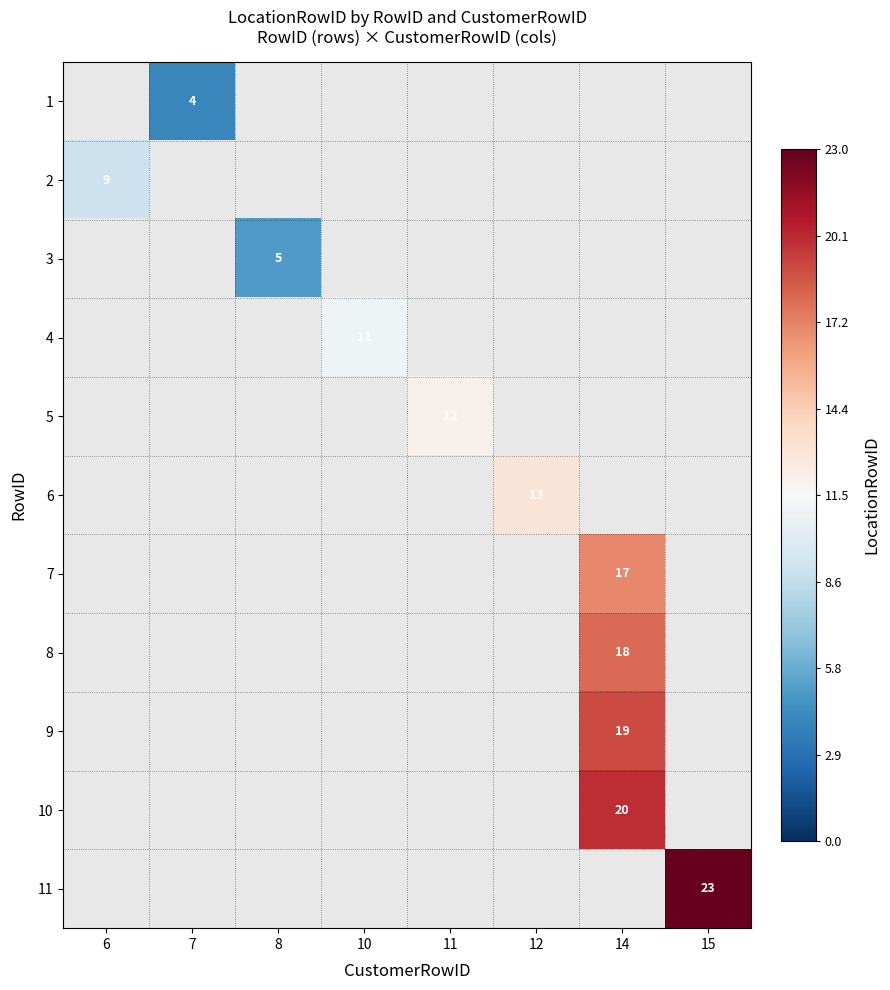

Is it true that 3 equals 1 at 8?

False